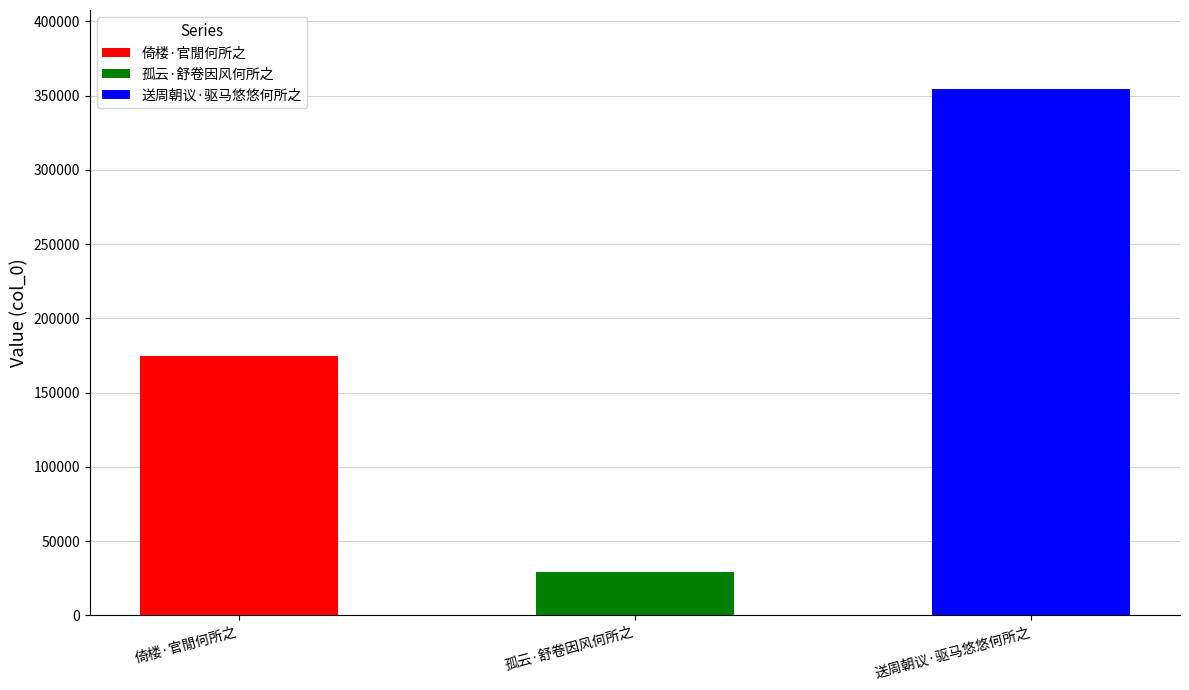

What is the average value?

185937